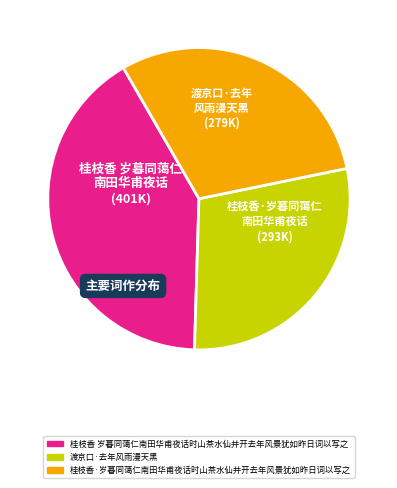

Rank the categories by value from lowest to highest.

渡京口·去年风雨漫天黑, 桂枝香·岁暮同蔼仁南田华甫夜话时山茶水仙并开去年风景犹如昨日词以写之, 桂枝香 岁暮同蔼仁南田华甫夜话时山茶水仙并开去年风景犹如昨日词以写之